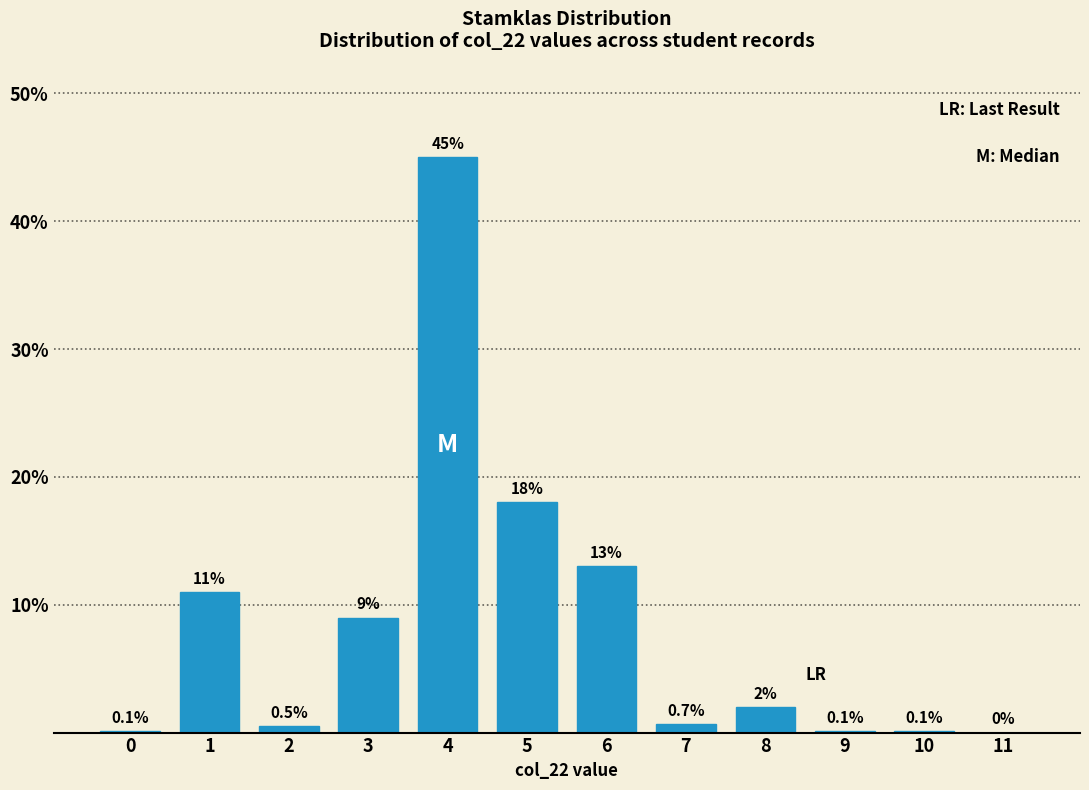

Reading left to right, transcribe all the data shown in this chart.

0=0.1	1=11.0	2=0.5	3=9.0	4=45.0	5=18.0	6=13.0	7=0.7	8=2.0	9=0.1	10=0.1	11=0.0